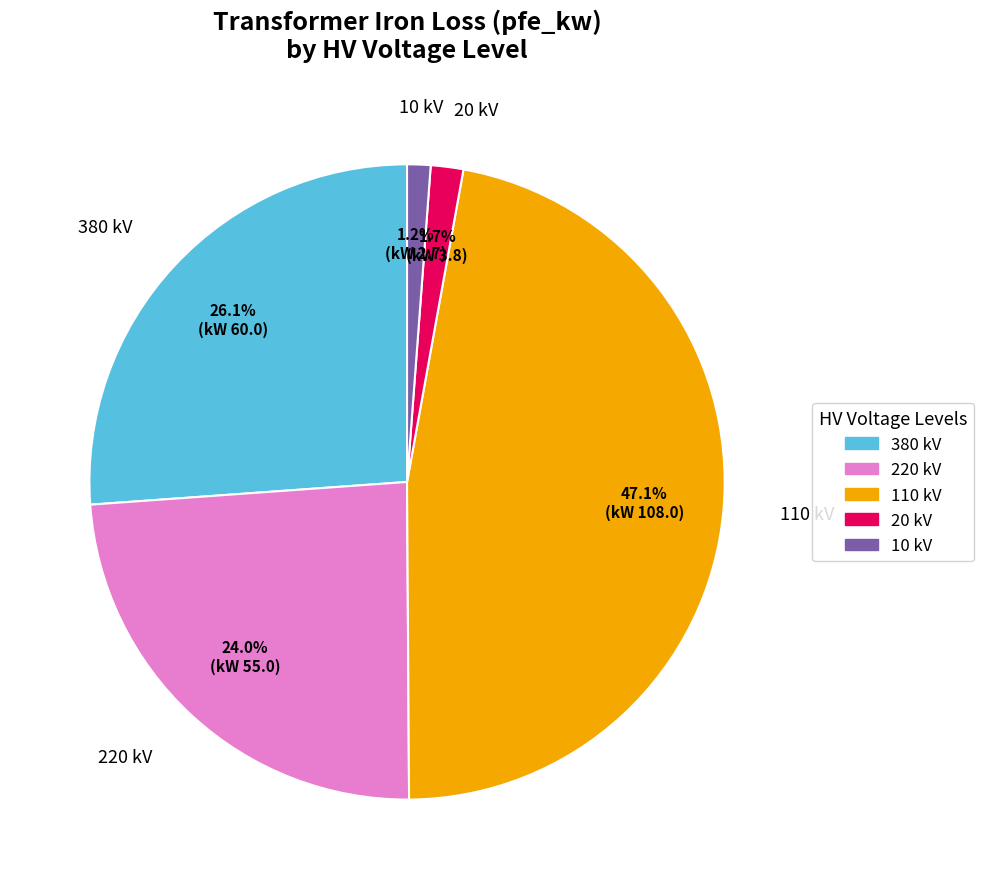

Does 10 kV account for over 50% of the chart?

No